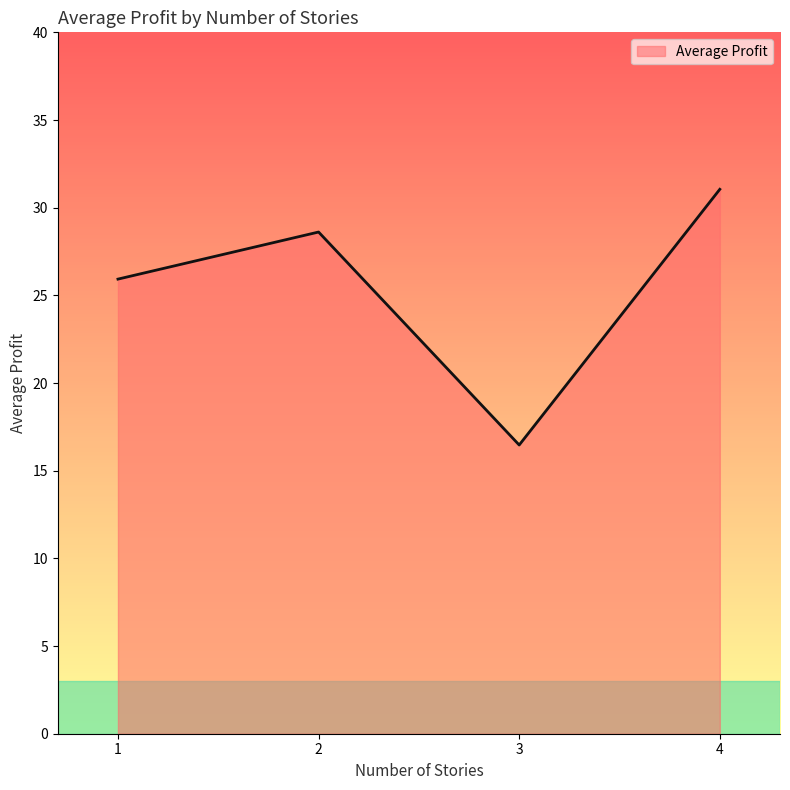

What is the difference between the values at 3 and 1?

9.5